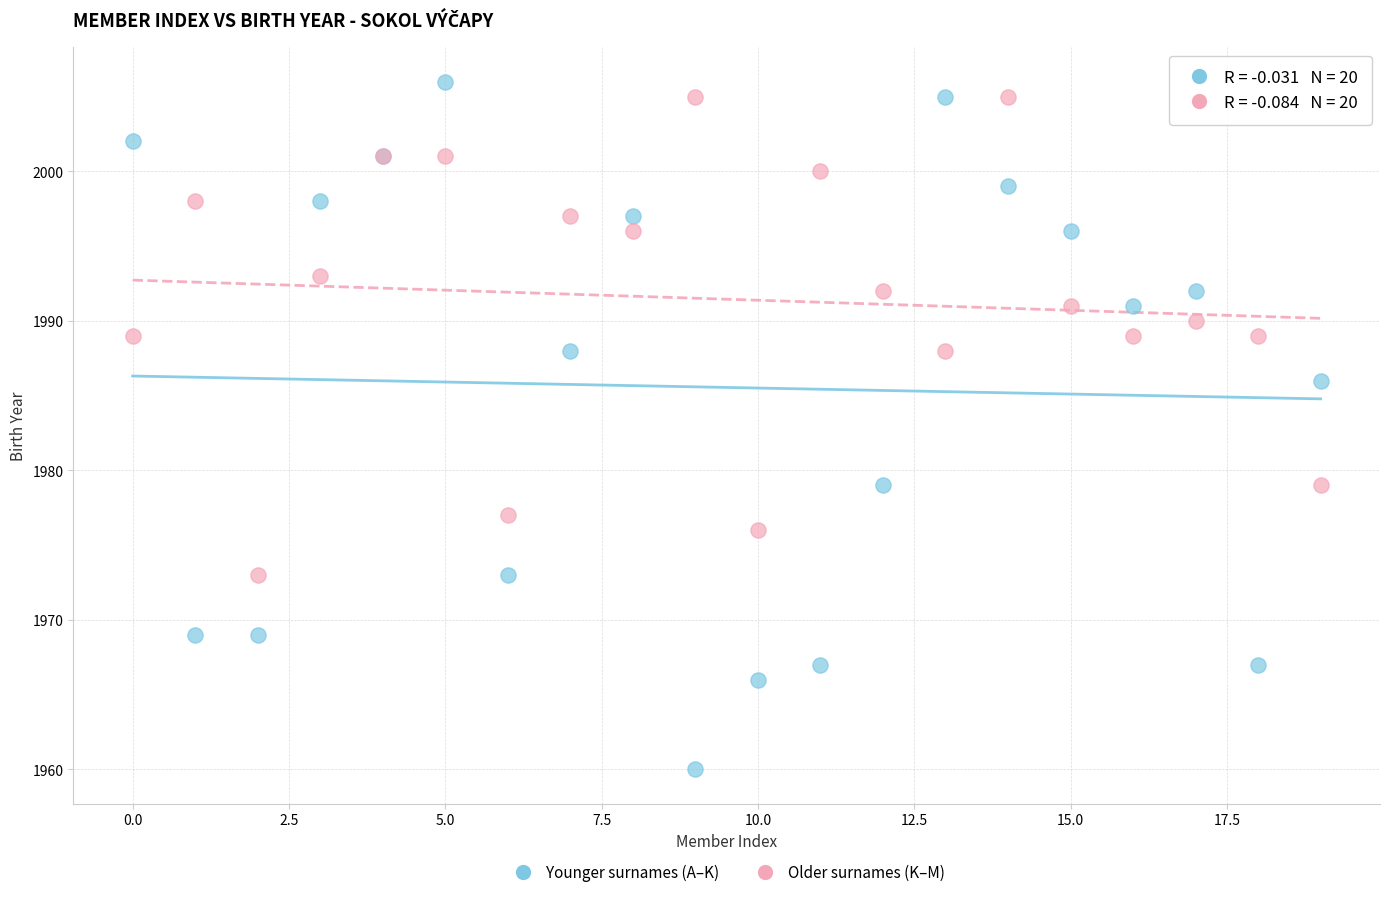

Which series reaches the minimum Y coordinate?

Younger surnames (A–K)